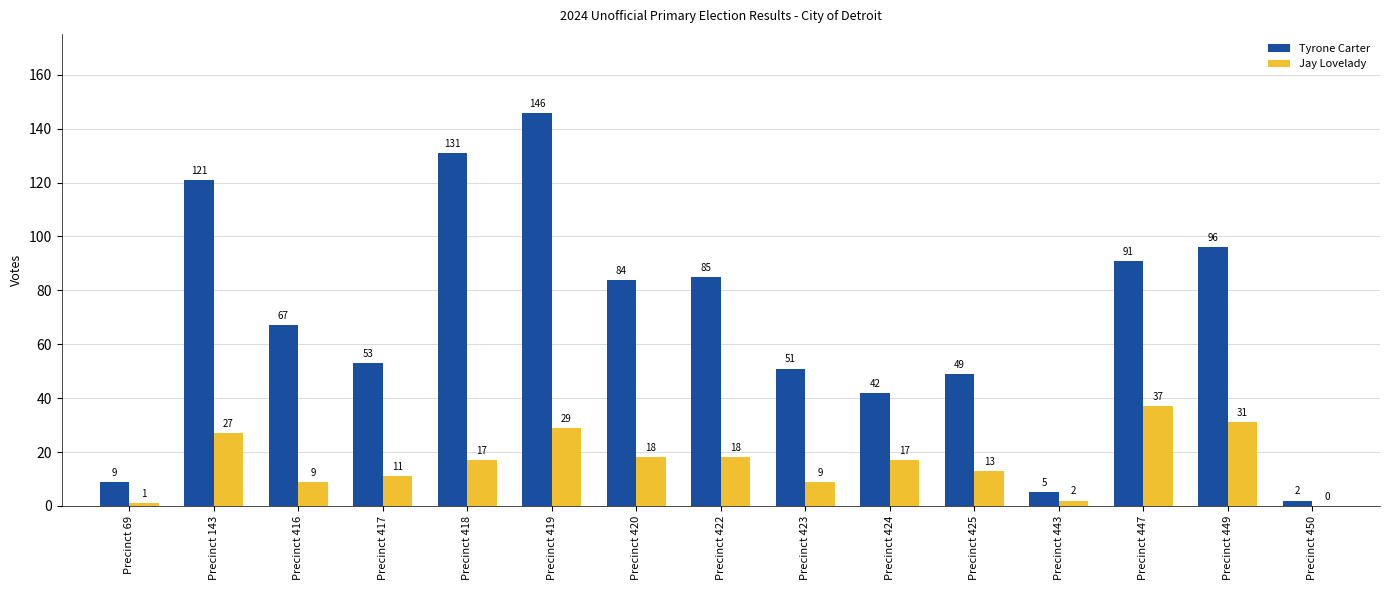

At which category is the sum across all series the highest?

Precinct 419